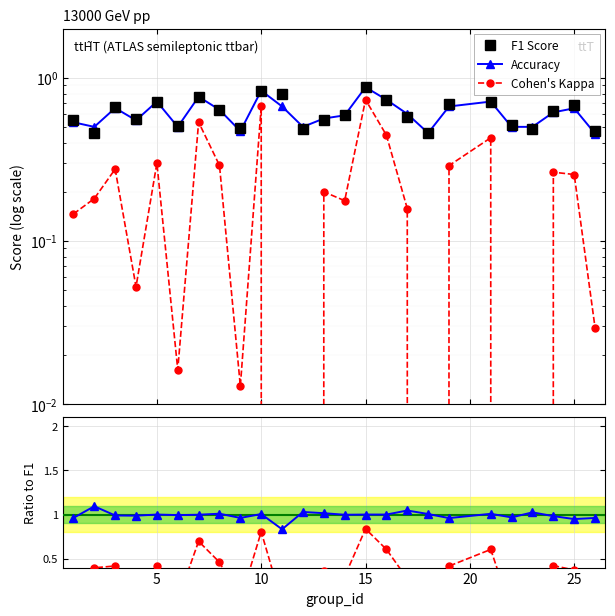

How many data points in Kappa / F1 are less than 0?

3